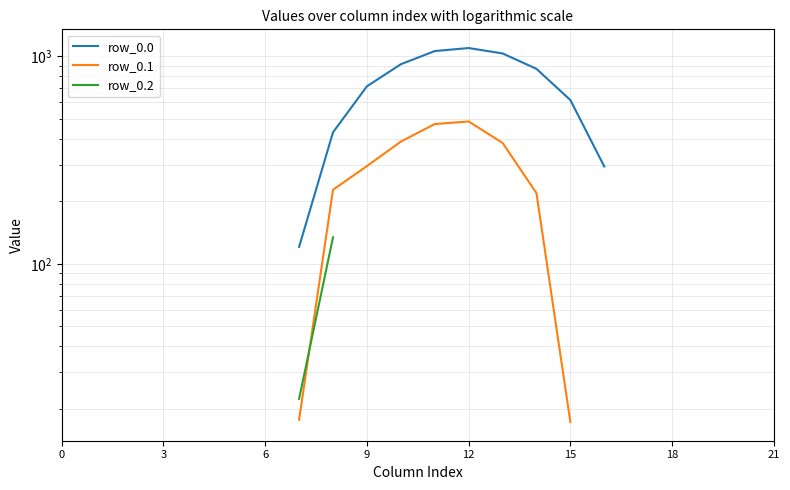

The row_0.1 series shows 388.1 at 10. True or false?

True